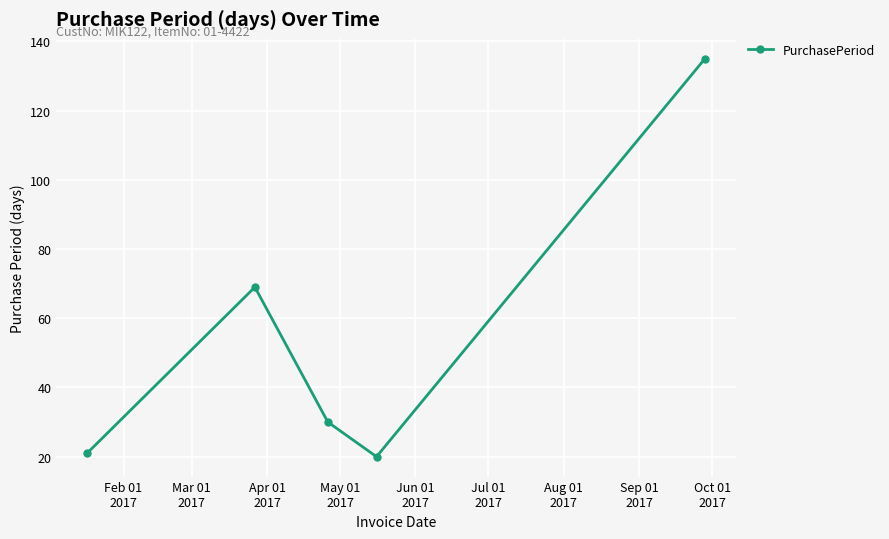

True or false: there are more than 1 points higher than both neighbors.

False